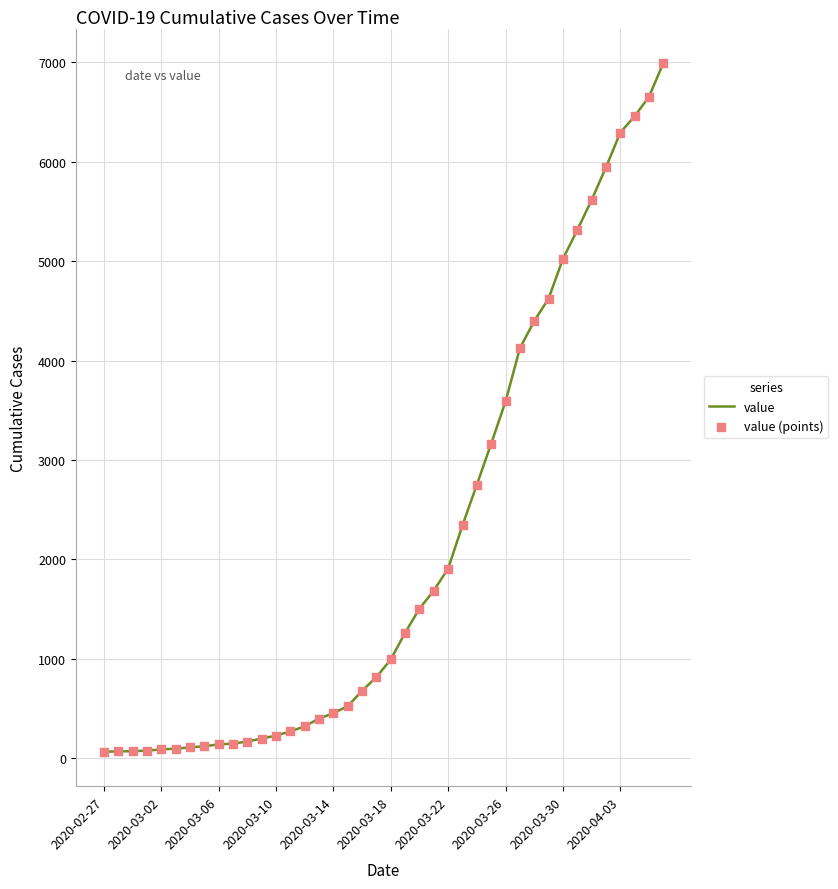

What is the maximum value shown in the chart?

6995